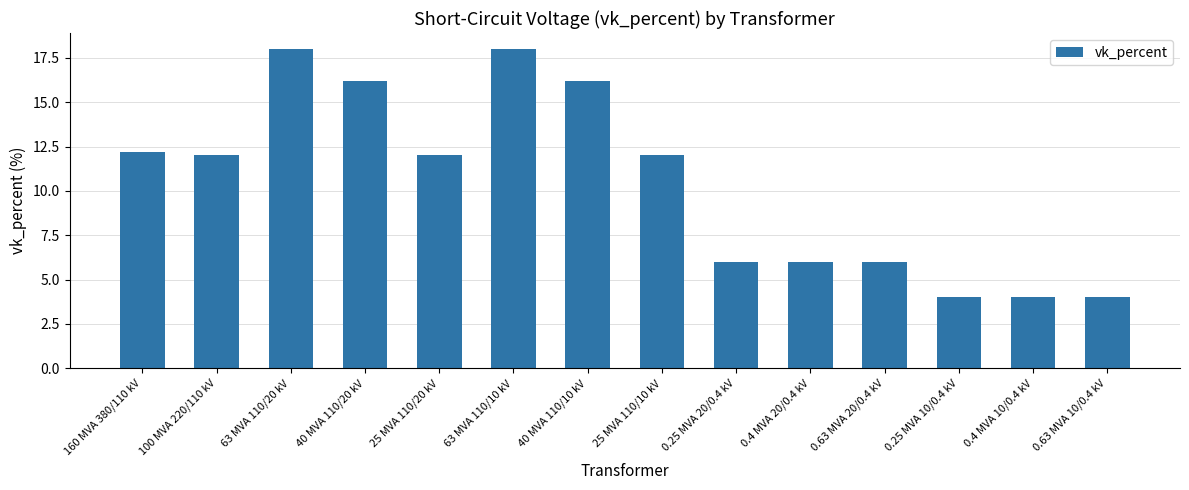

Between 0.4 MVA 20/0.4 kV and 100 MVA 220/110 kV, which is larger?

100 MVA 220/110 kV